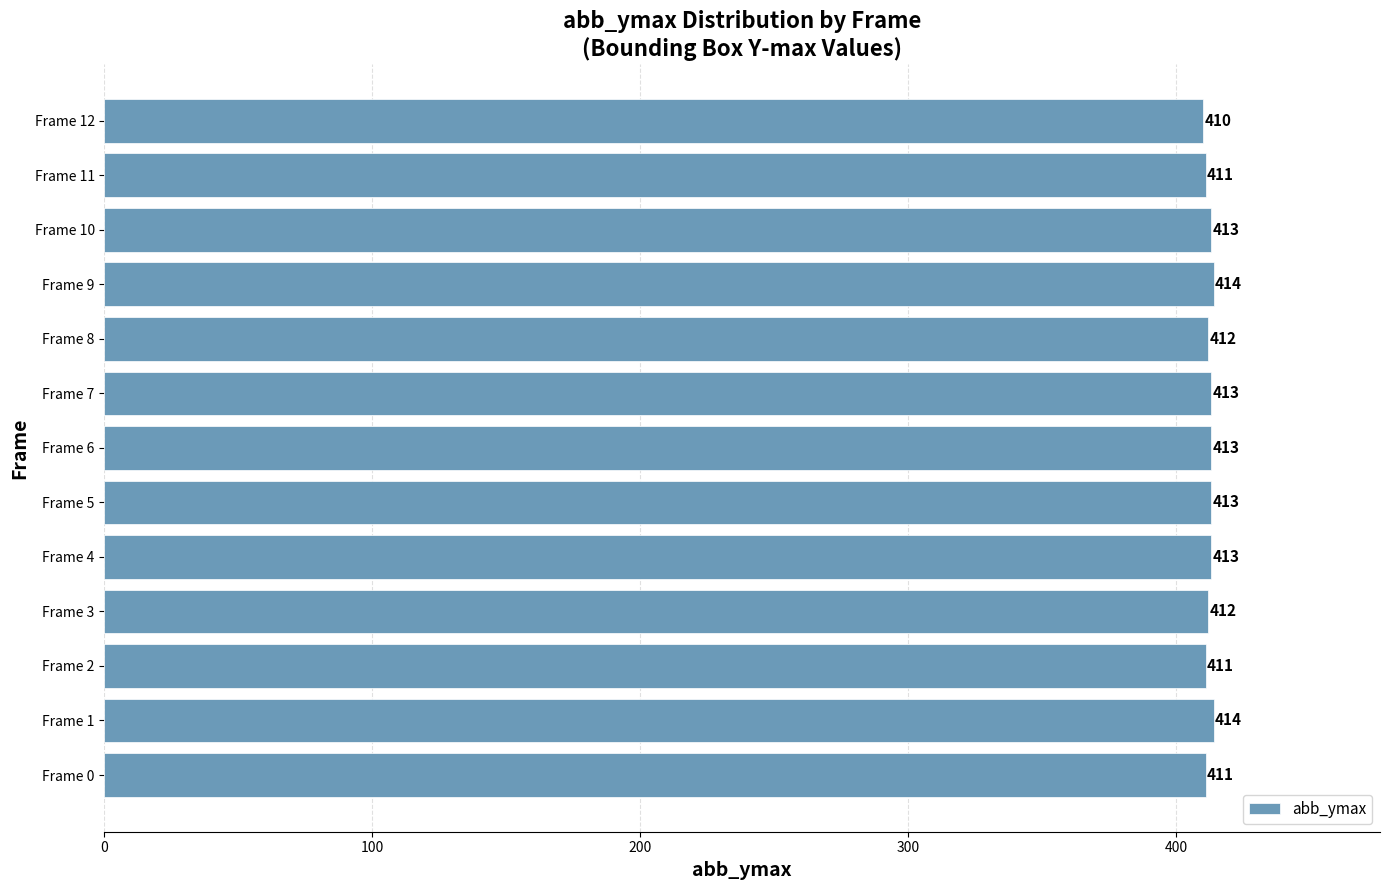

What is the change in value from Frame 7 to Frame 12?

-3